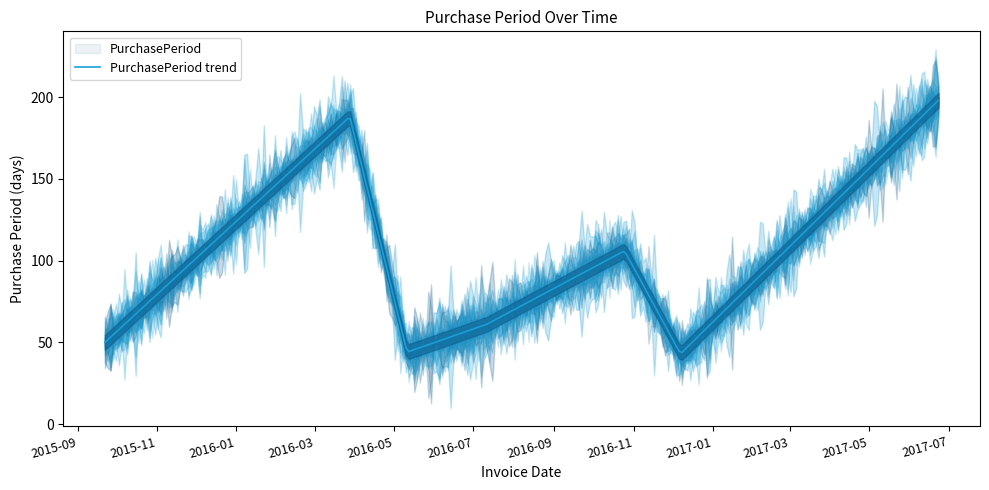

What is the difference between the maximum and minimum values?

155